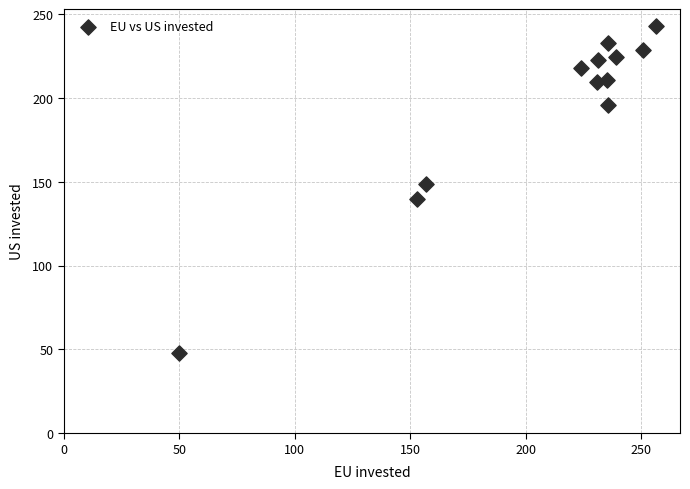

What is the average X value?

208.2